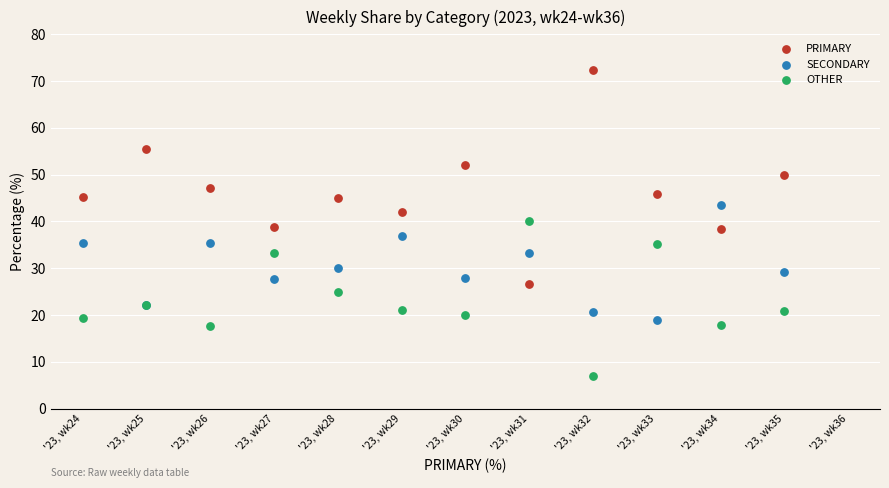

Which series contains the lowest Y value?

OTHER